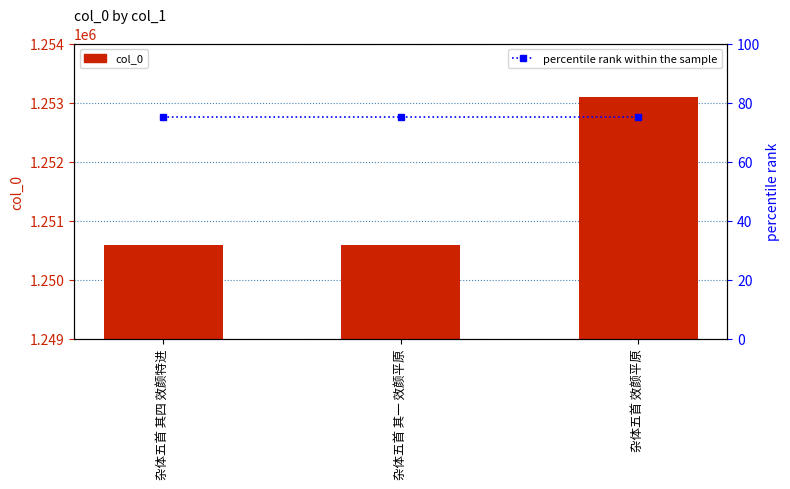

Reading right to left, transcribe all the data shown in this chart.

col_0: 1253088	1250590	1250593
percentile rank within the sample: 75	75	75